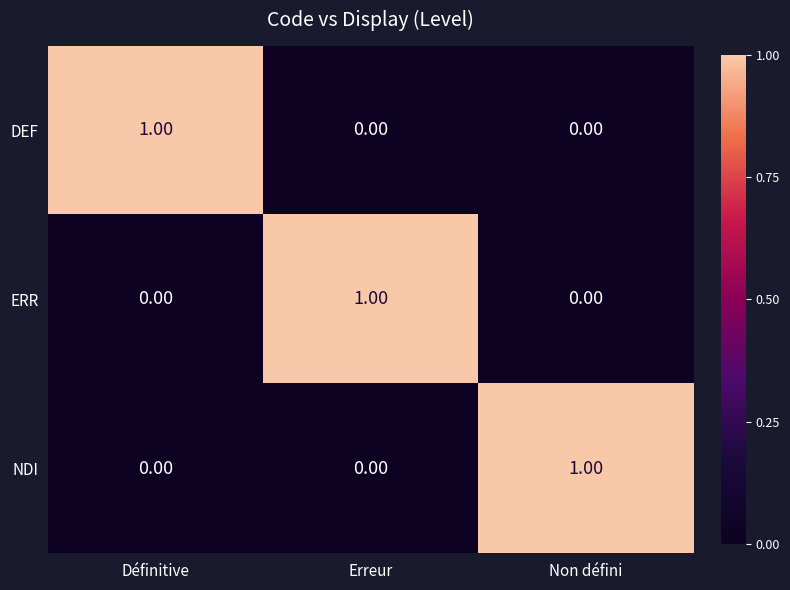

At how many categories does at least one series exceed 0?

3